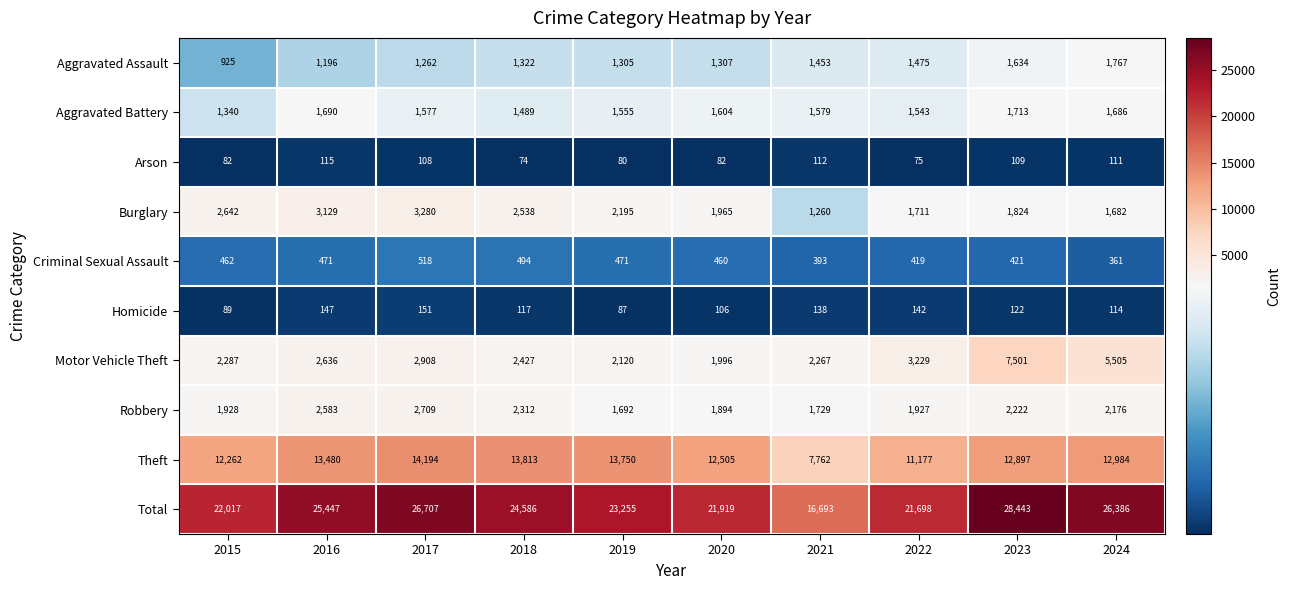

True or false: Homicide has a value of 87 at 2019.

True